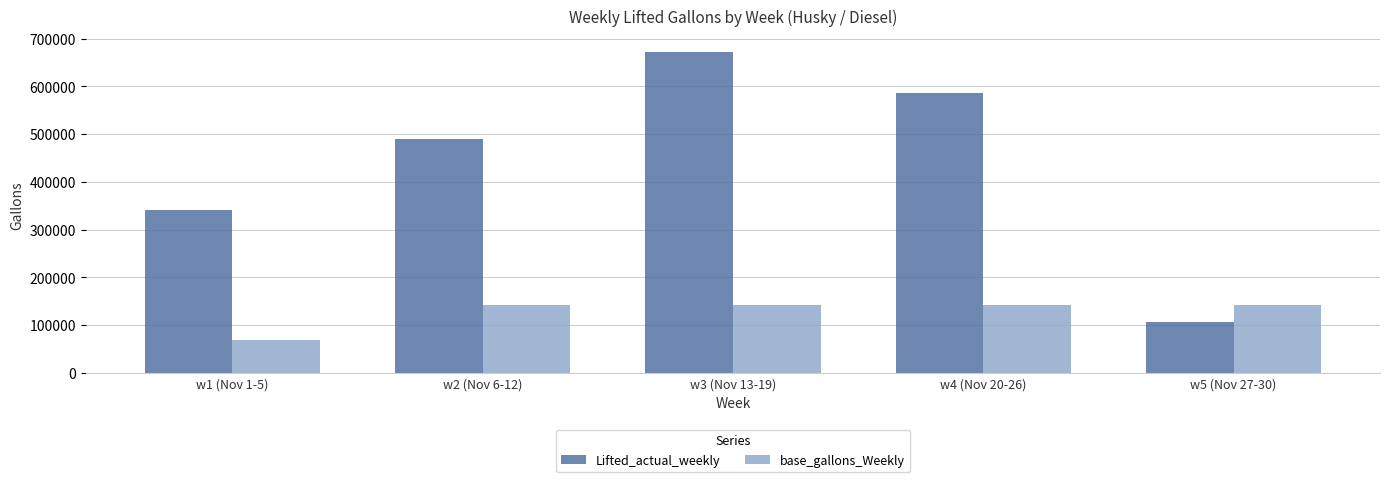

List the series in order of their peak value, highest first.

Lifted_actual_weekly, base_gallons_Weekly